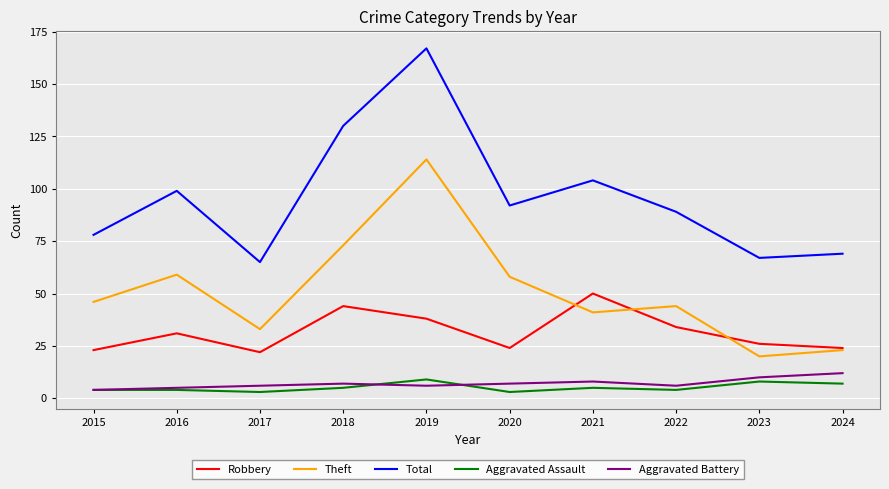

Which series changed the most between 2015 and 2019?

Total